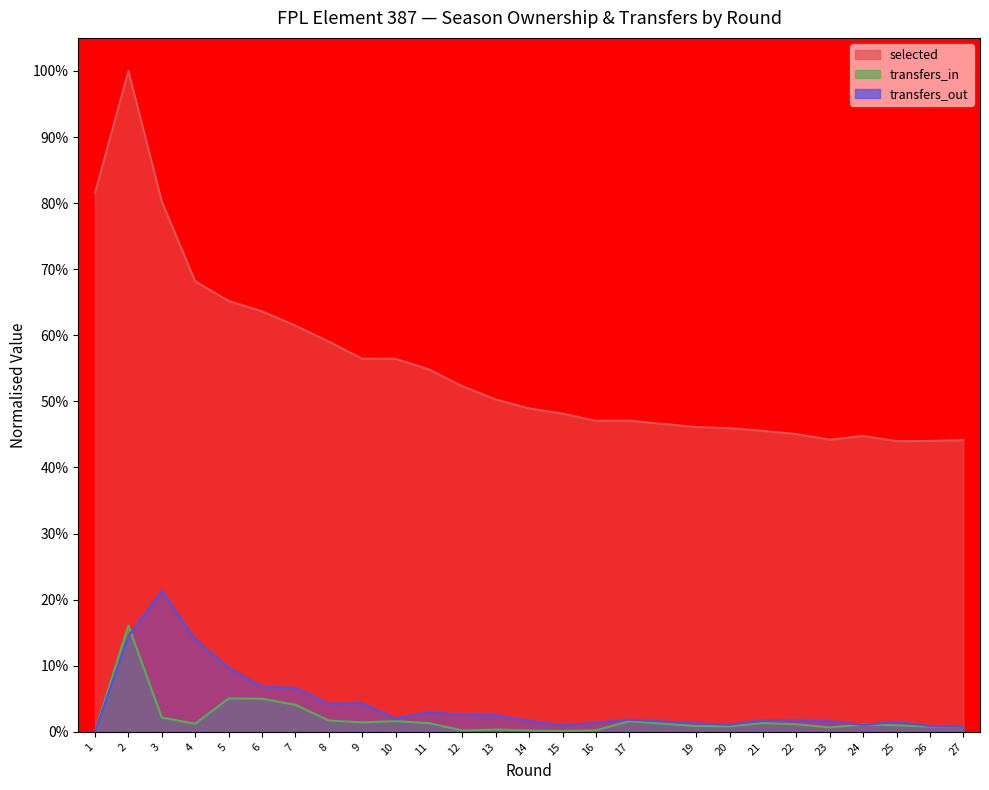

How many lines are shown in the chart?

3